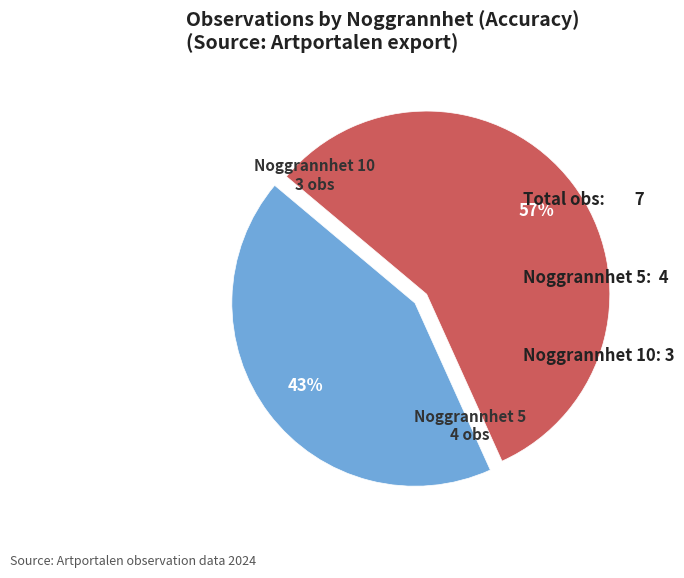

To the nearest percent, what is the difference between the largest and smallest slice percentages?

14%